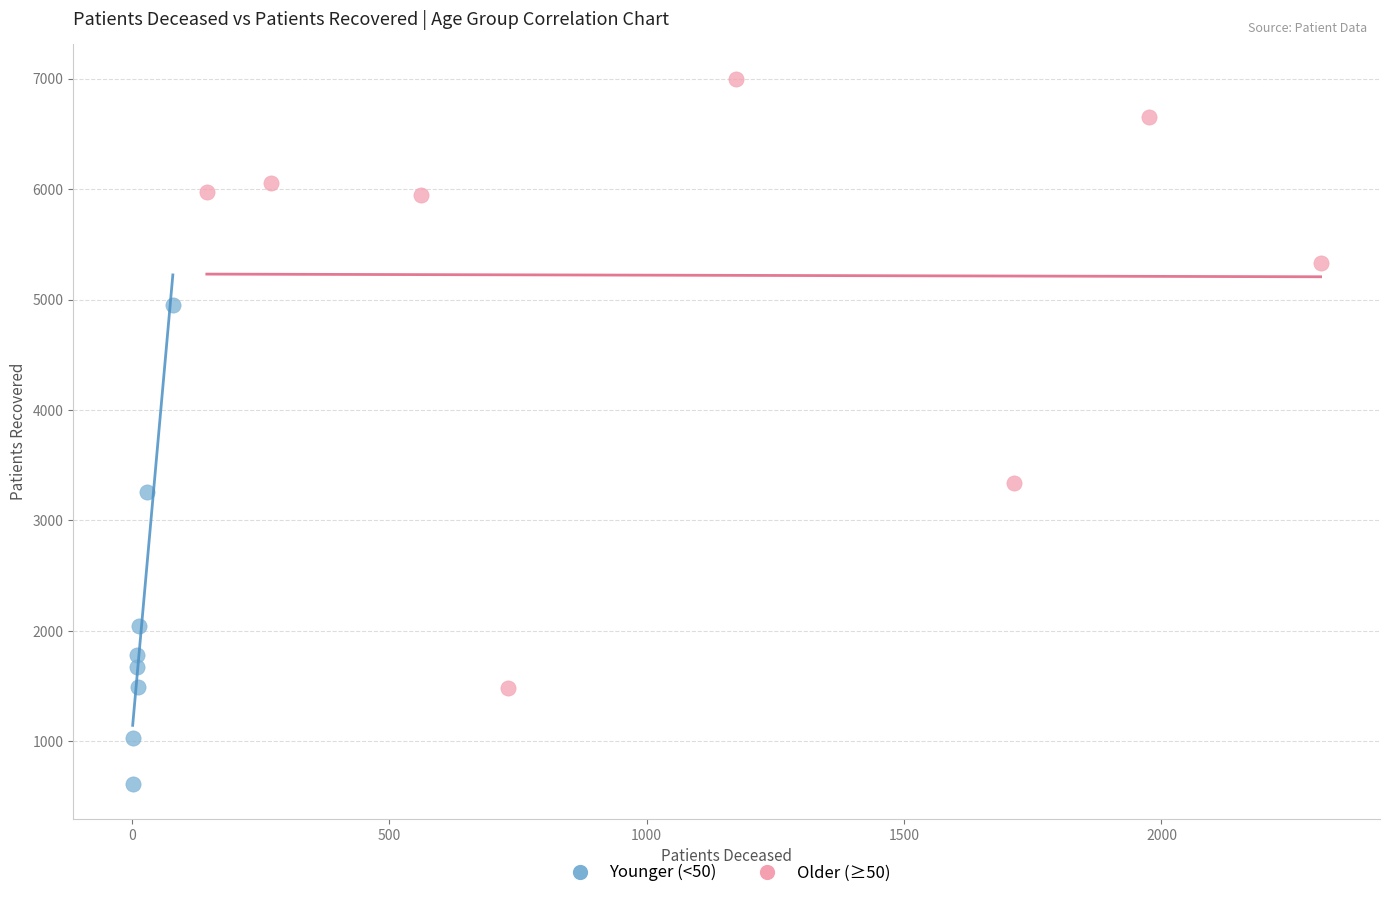

Which series has the widest spread of Y values?

Older (≥50)